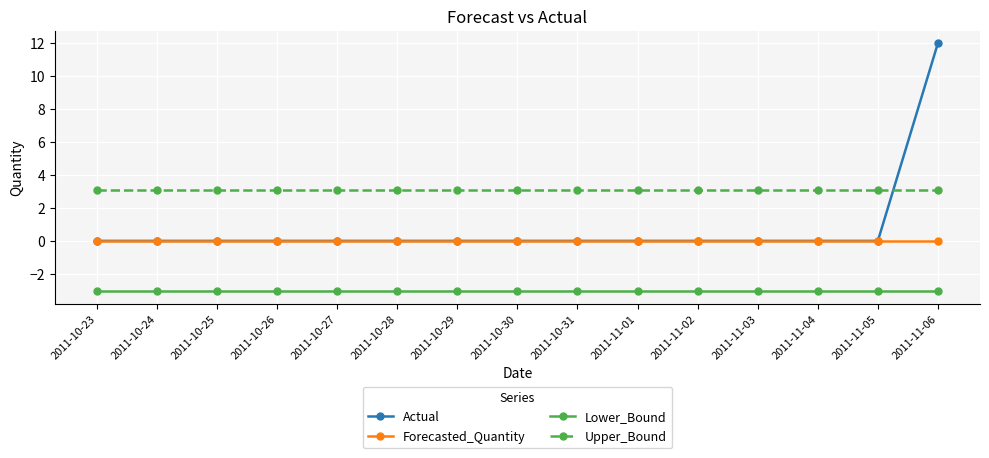

Which series has the widest spread of values?

Actual